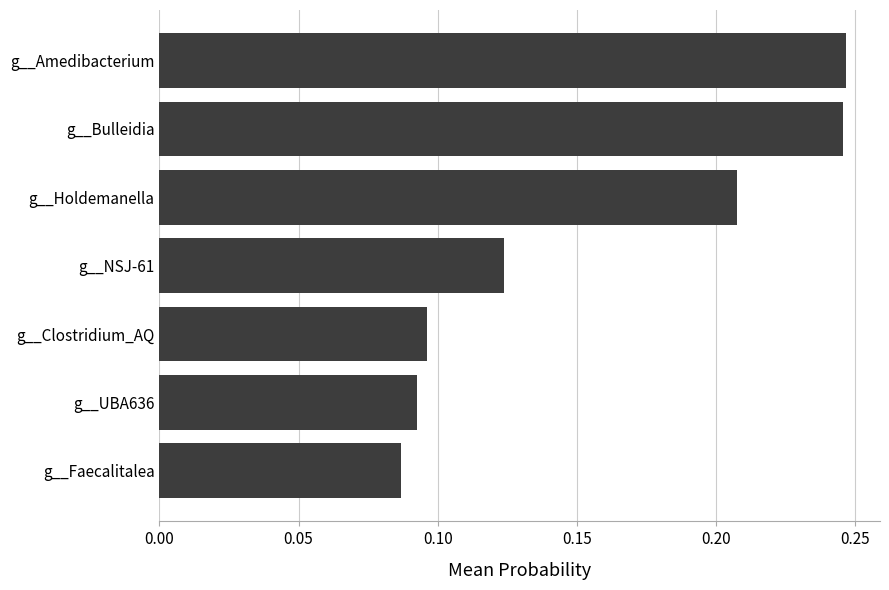

How many bars are there in total?

7